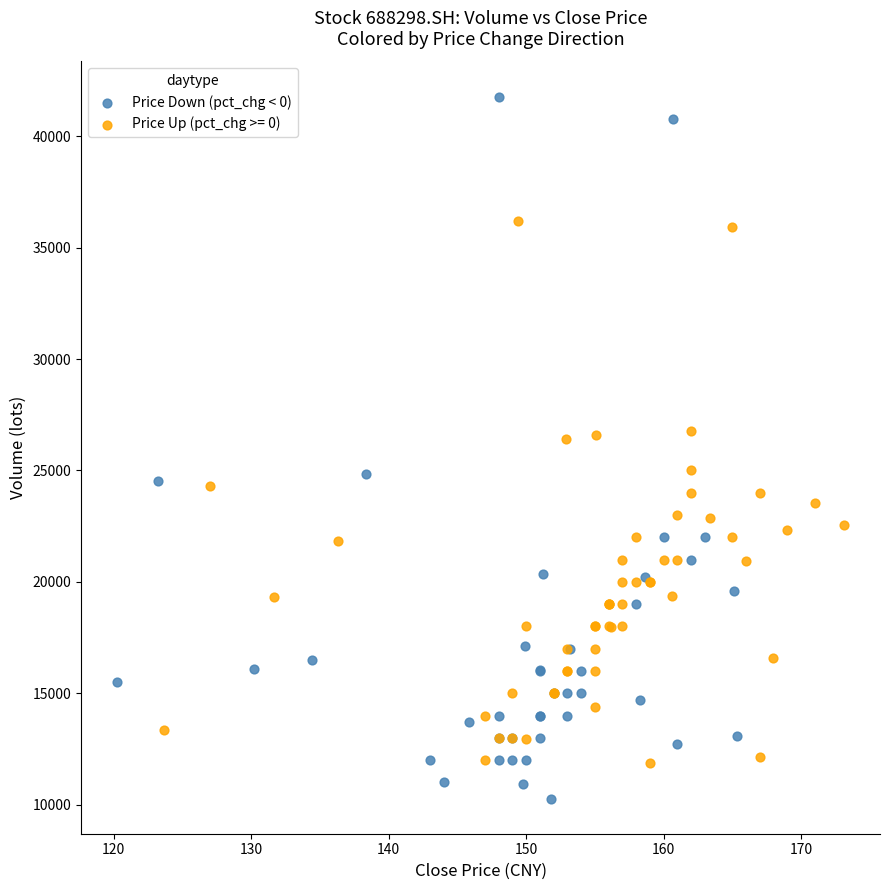

Which series contains the highest Y value?

Price Down (pct_chg < 0)